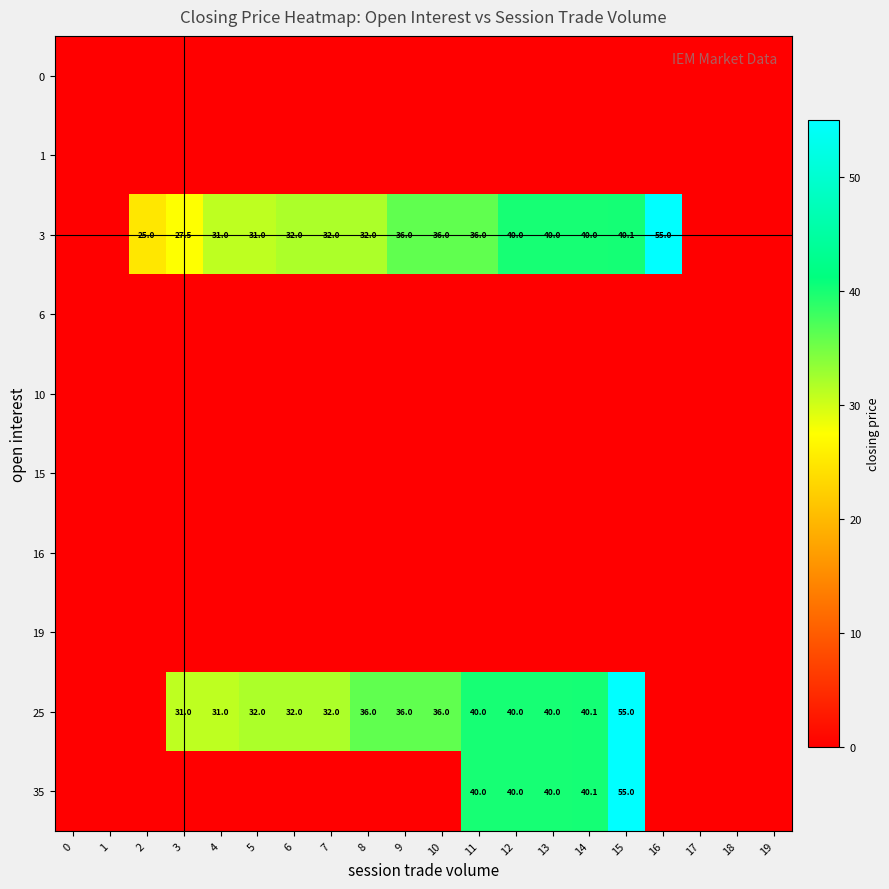

What is the difference between the maximum and minimum values in the row_2 series?

55.0